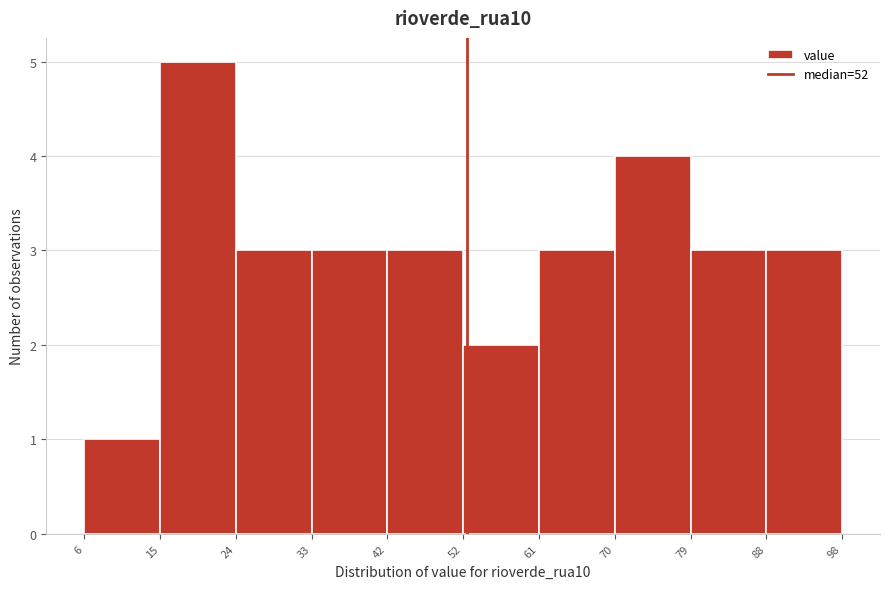

Over which range of the x-axis is the bar tallest?

15 to 24